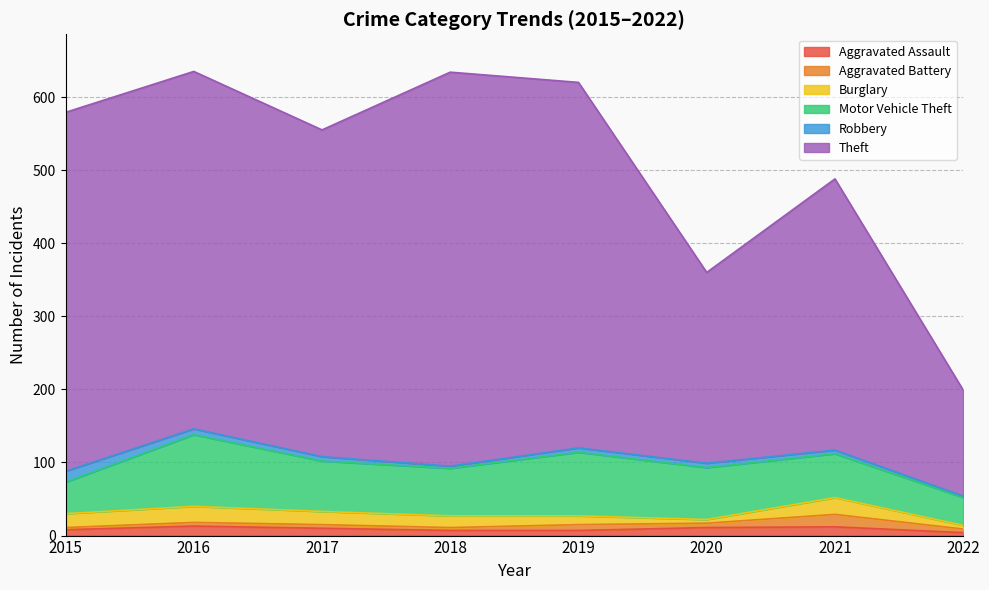

Between 2019 and 2015, which is larger?

2015